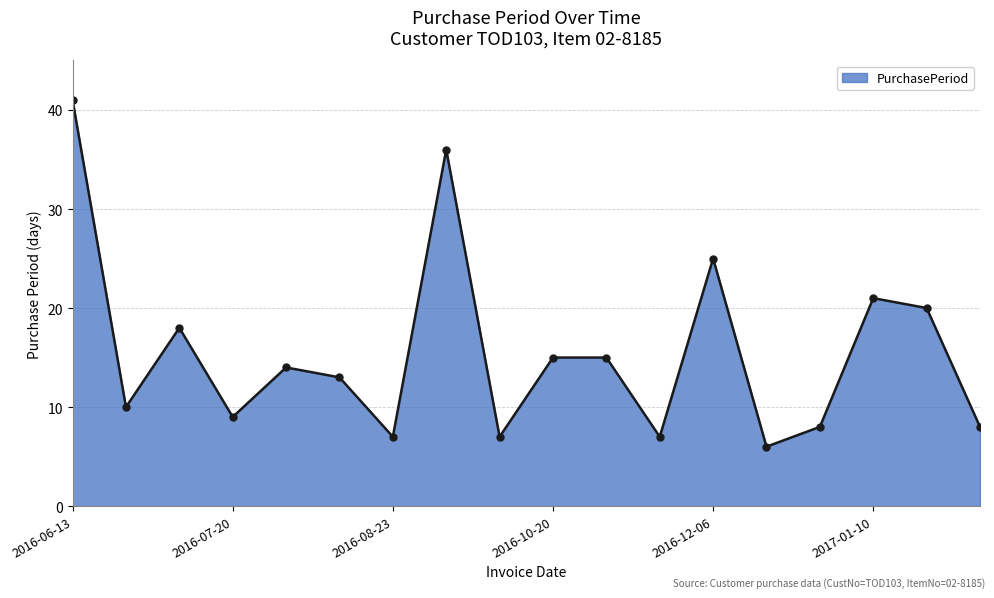

What is the sum of all values?

280